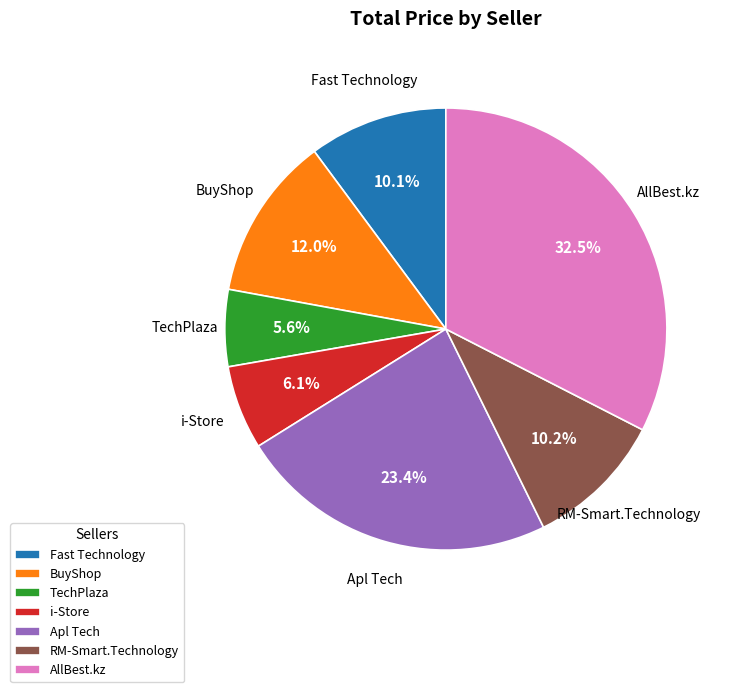

To the nearest percent, what is the average slice percentage?

14%